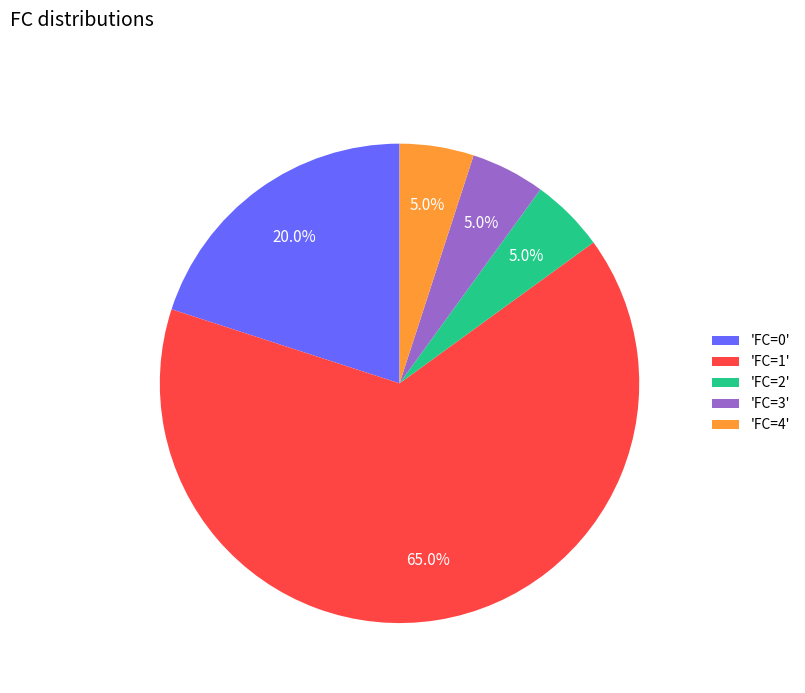

Is the sum of 'FC=4' and 'FC=3' greater than half?

No